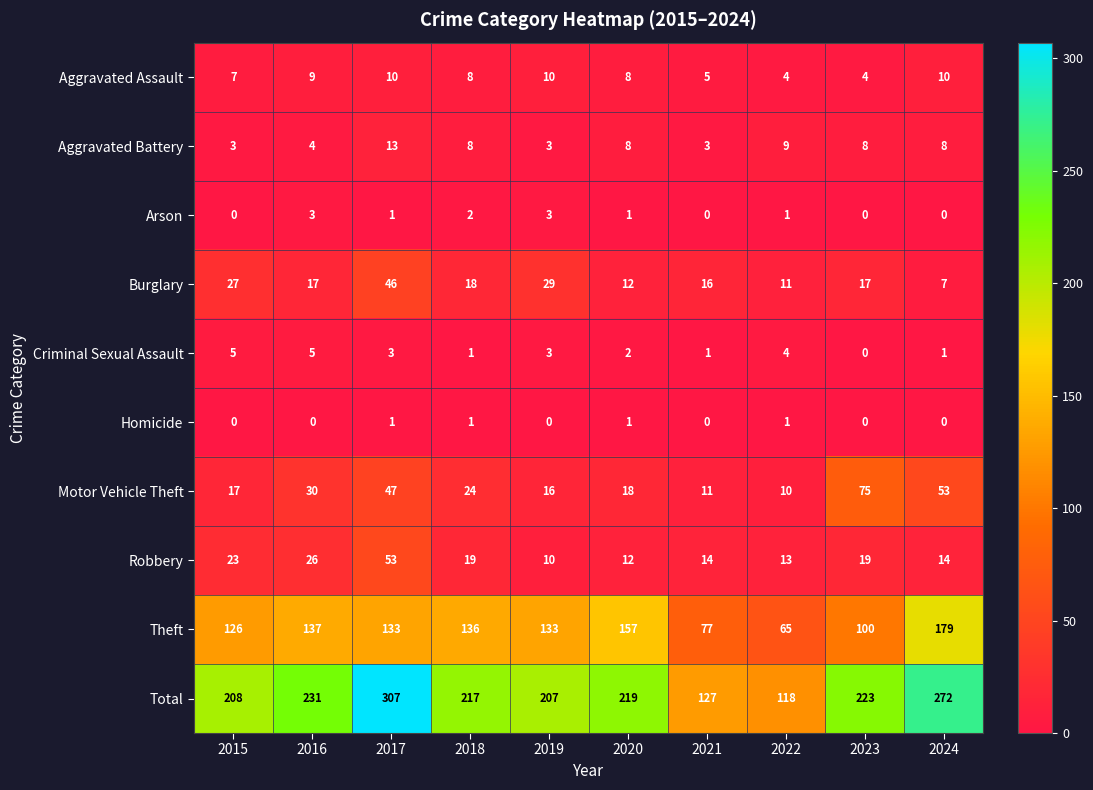

Which series has the largest total across all categories?

Total